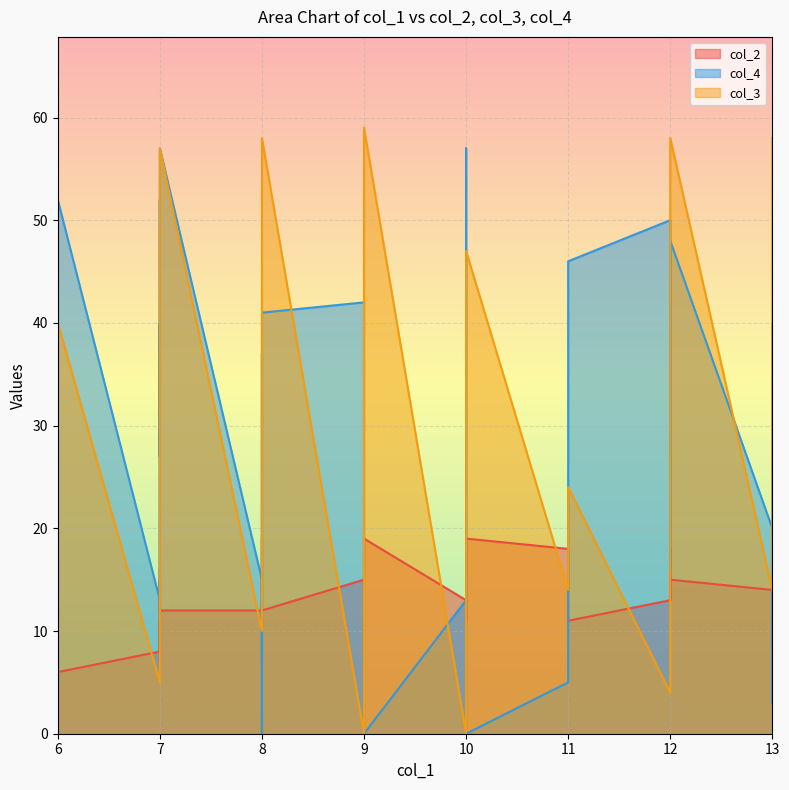

What is the maximum value for col_3?

59